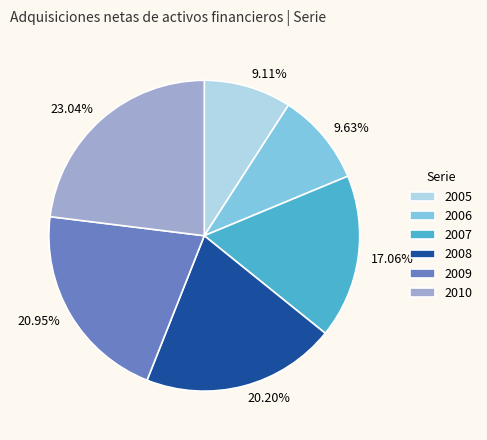

How many segments does this pie chart have?

6